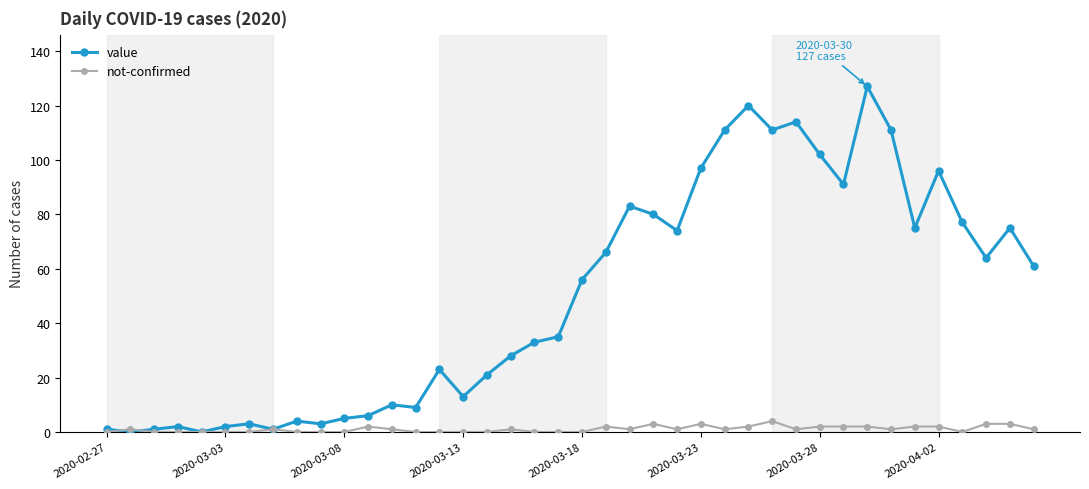

What is the average value of the value series?

50